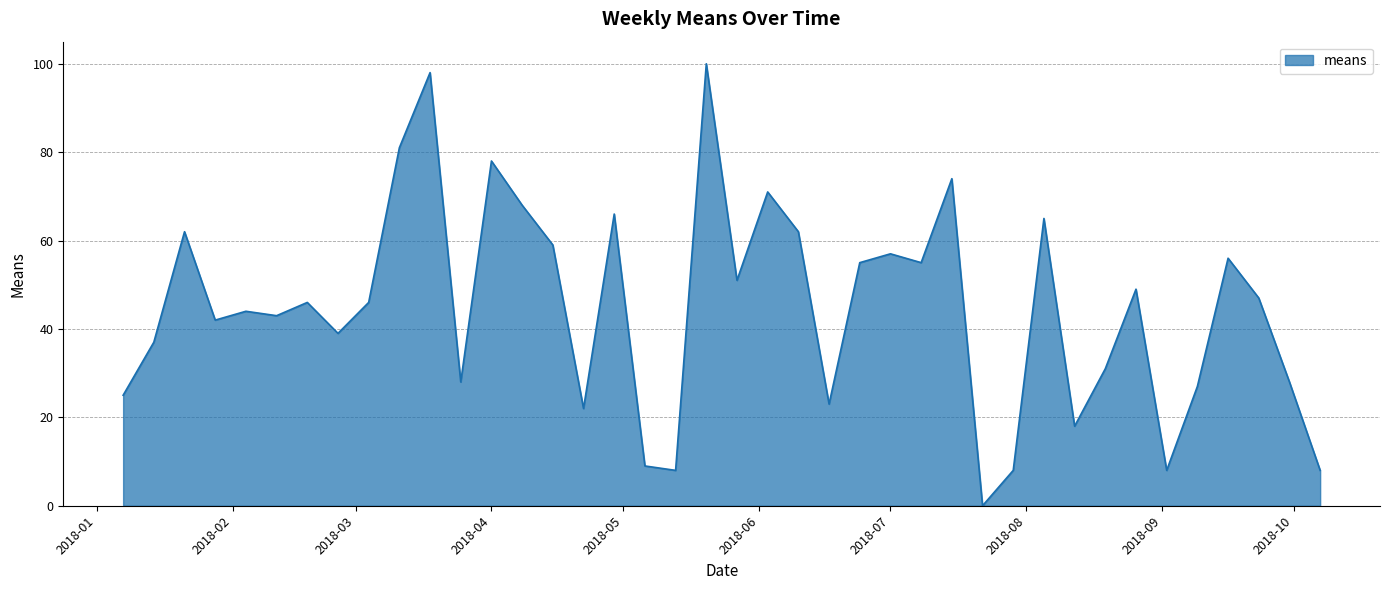

Does the chart display data point markers on the line(s)?

No